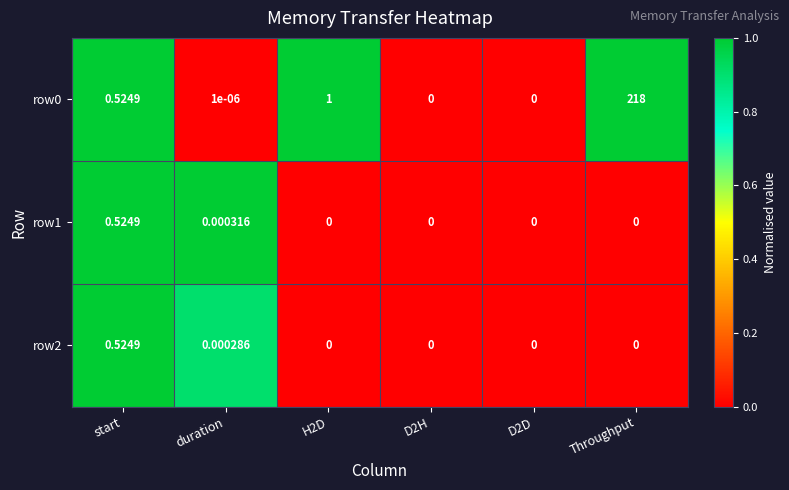

At which category does the chart reach its peak across all series?

Throughput